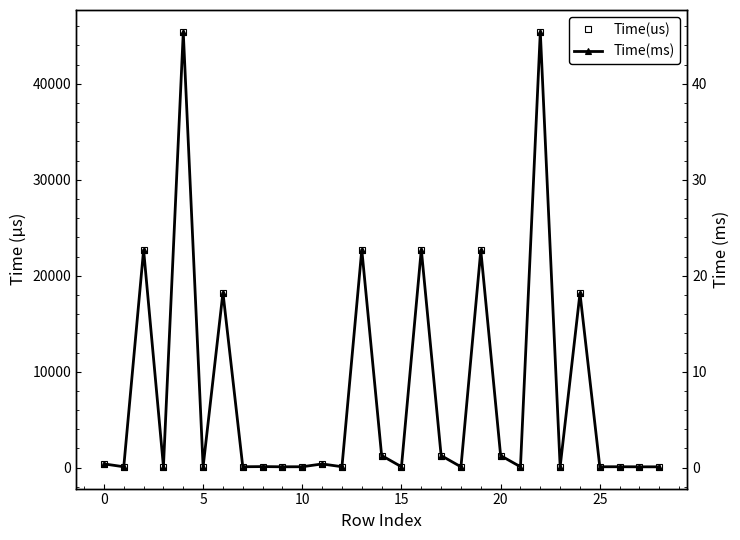

Between −5 and 21, which series saw the biggest shift?

Time(us)